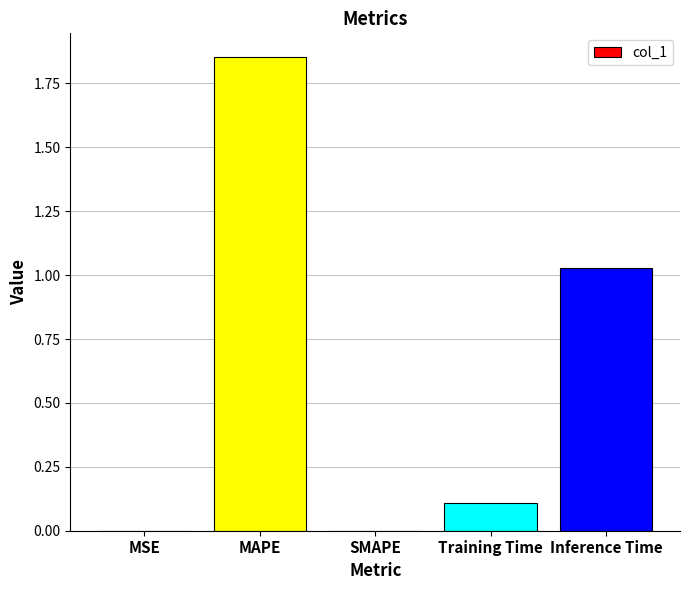

Between SMAPE and Training Time, which is larger?

Training Time